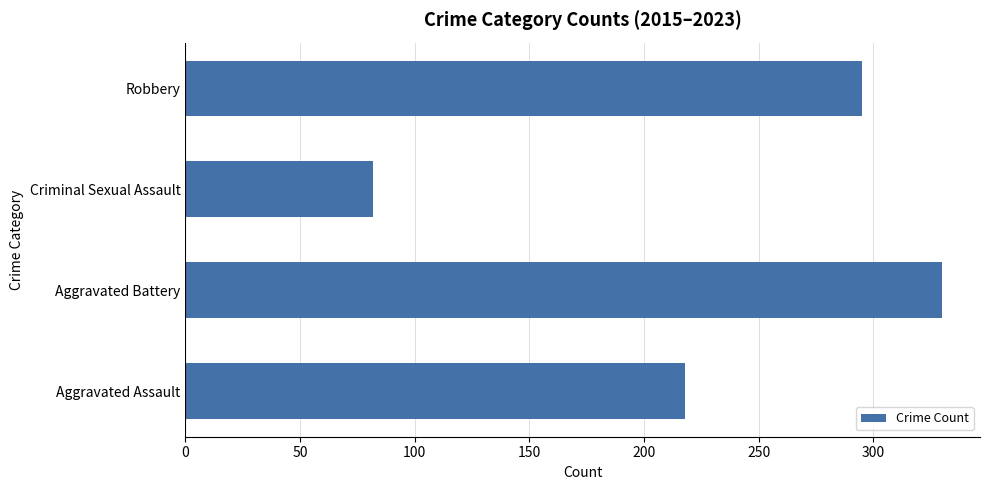

At which category does the chart reach its peak across all series?

Aggravated Battery